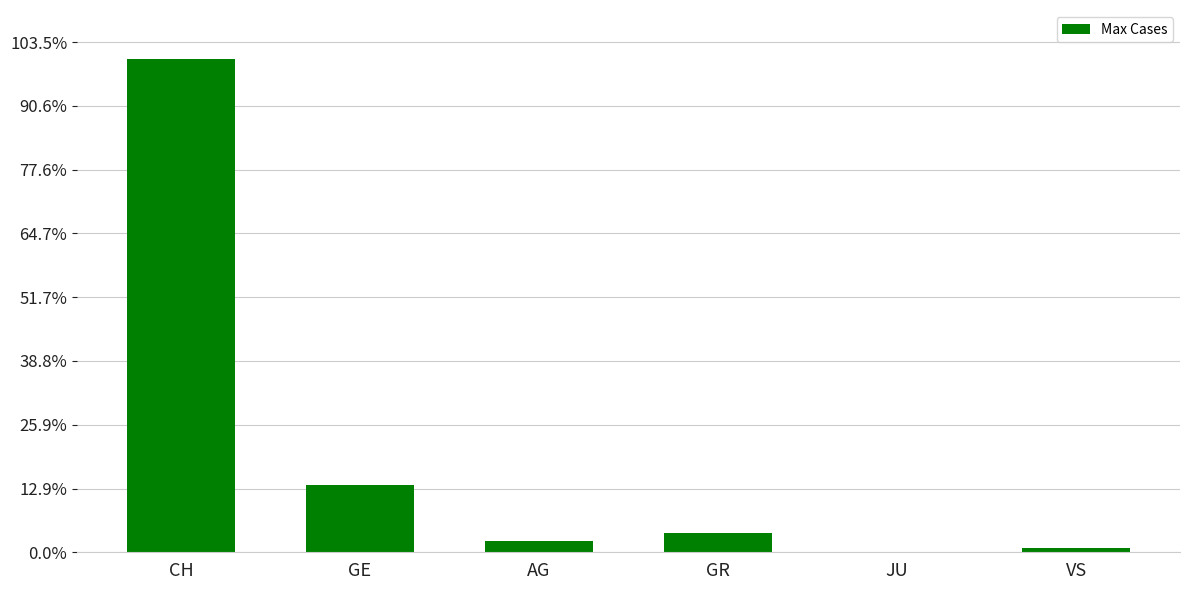

Between VS and JU, which is larger?

VS